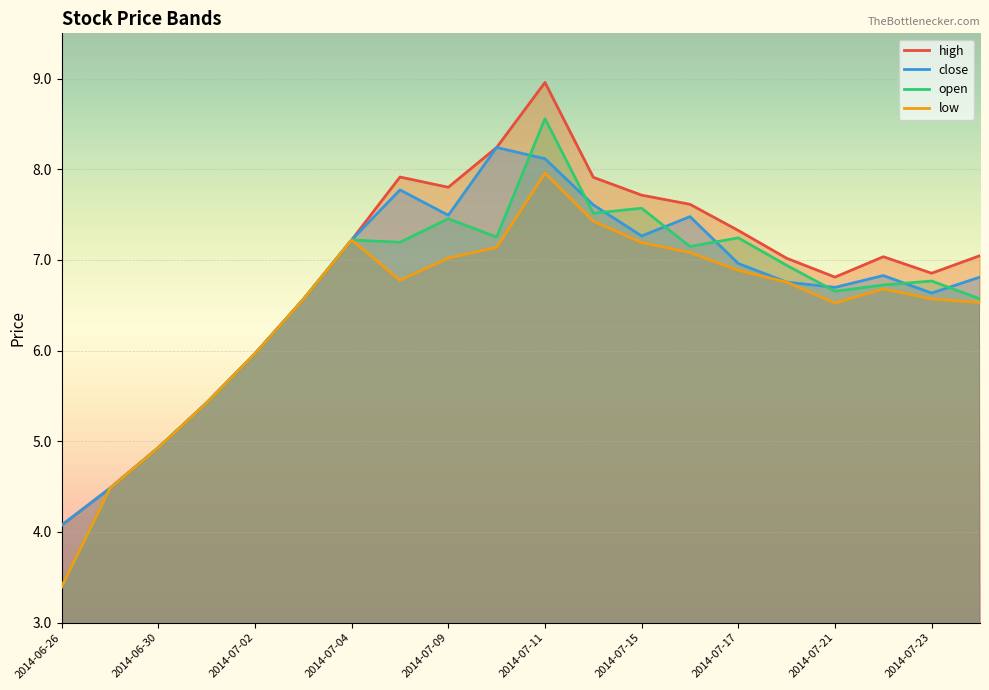

How many lines are shown in the chart?

4